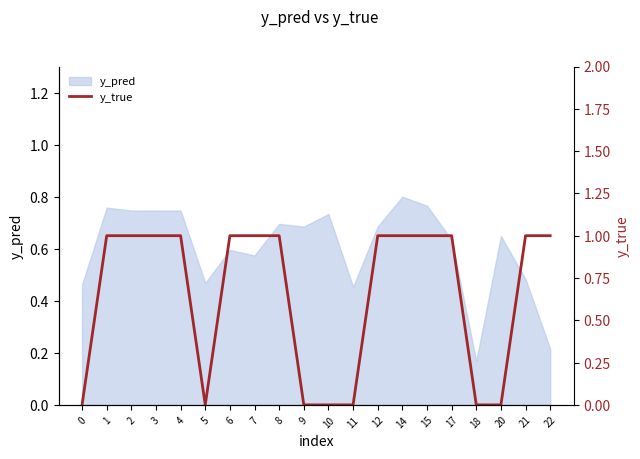

Where is y_pred nearest to the value 0?

18